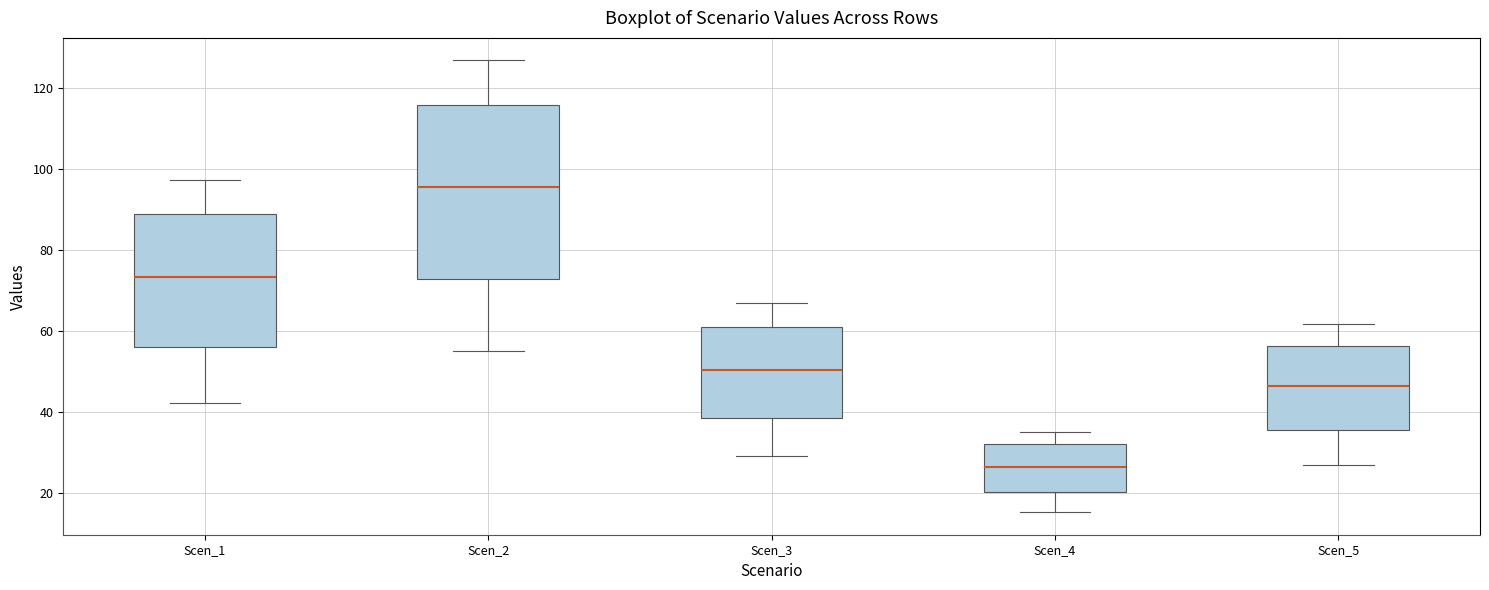

Which box's median line is the highest?

Scen_2